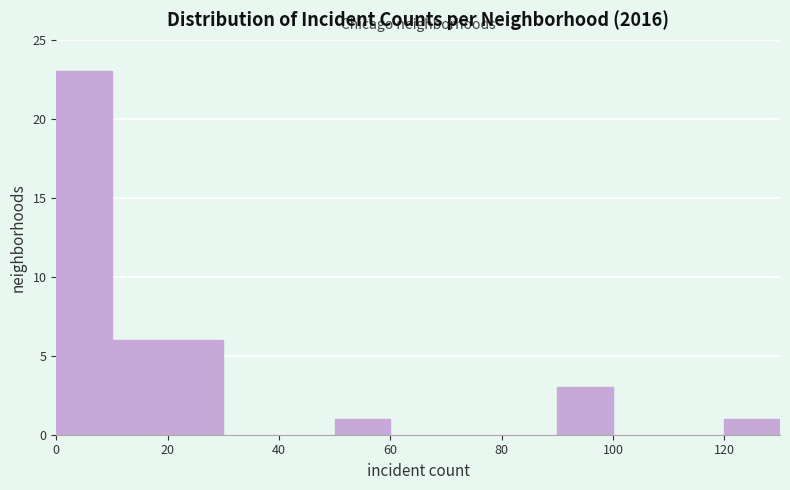

What is the height of the bar covering 50 to 60 on the x-axis? The values are not printed on the chart, so give them approximately, as read against the axis.

1